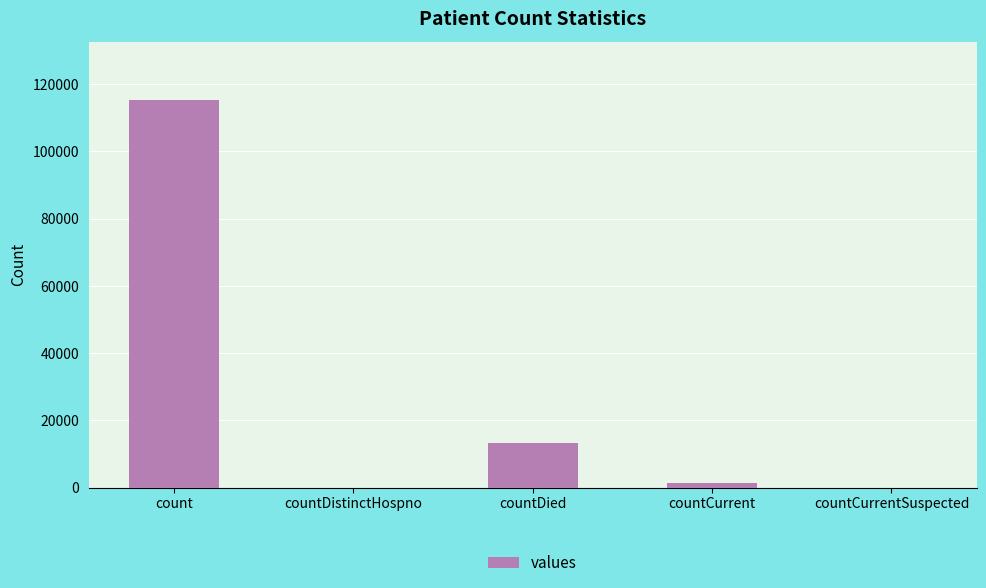

What is the sum of all values?

130105